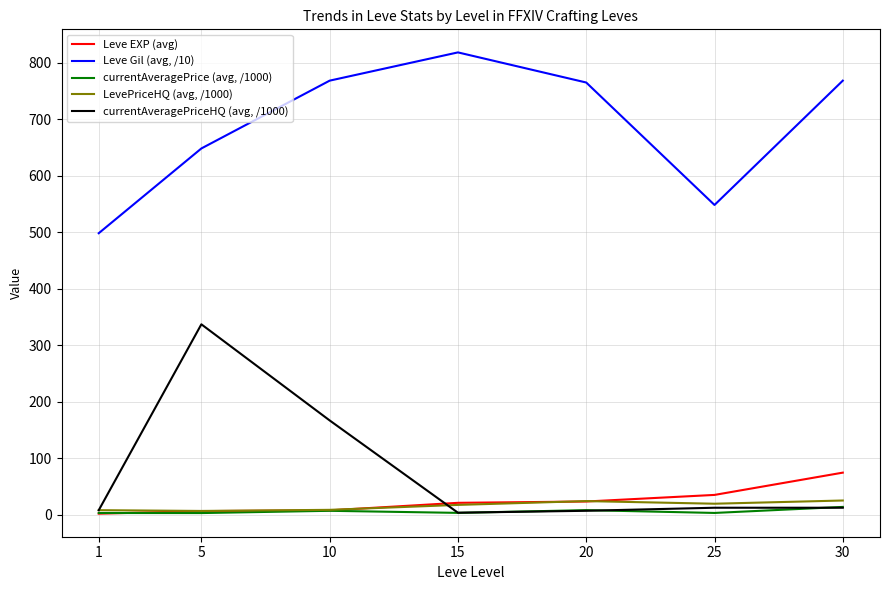

True or false: Leve Gil (avg, /10) has a value of 1216.1 at 20.

False